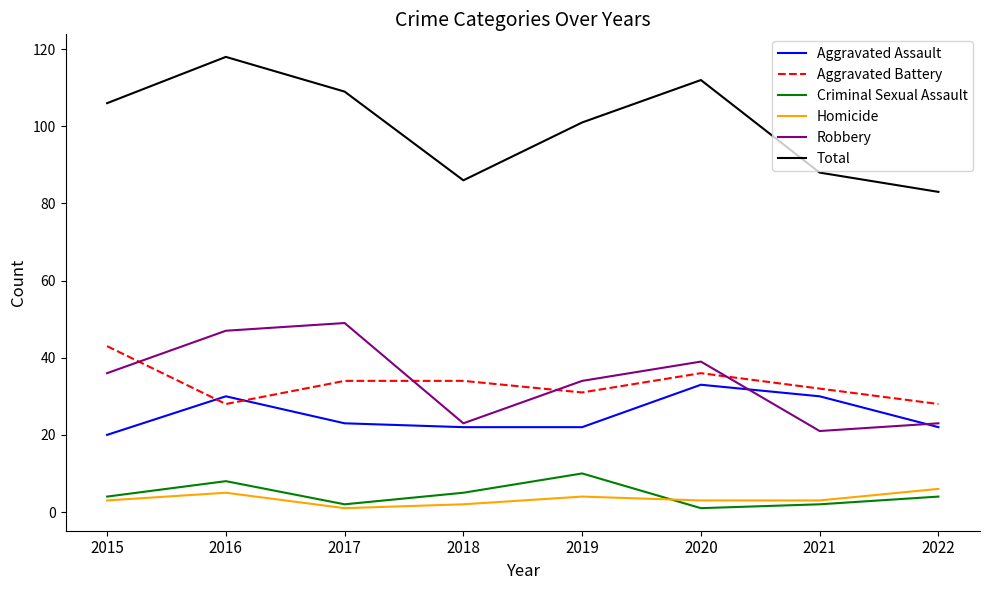

Which series has the widest spread of values?

Total